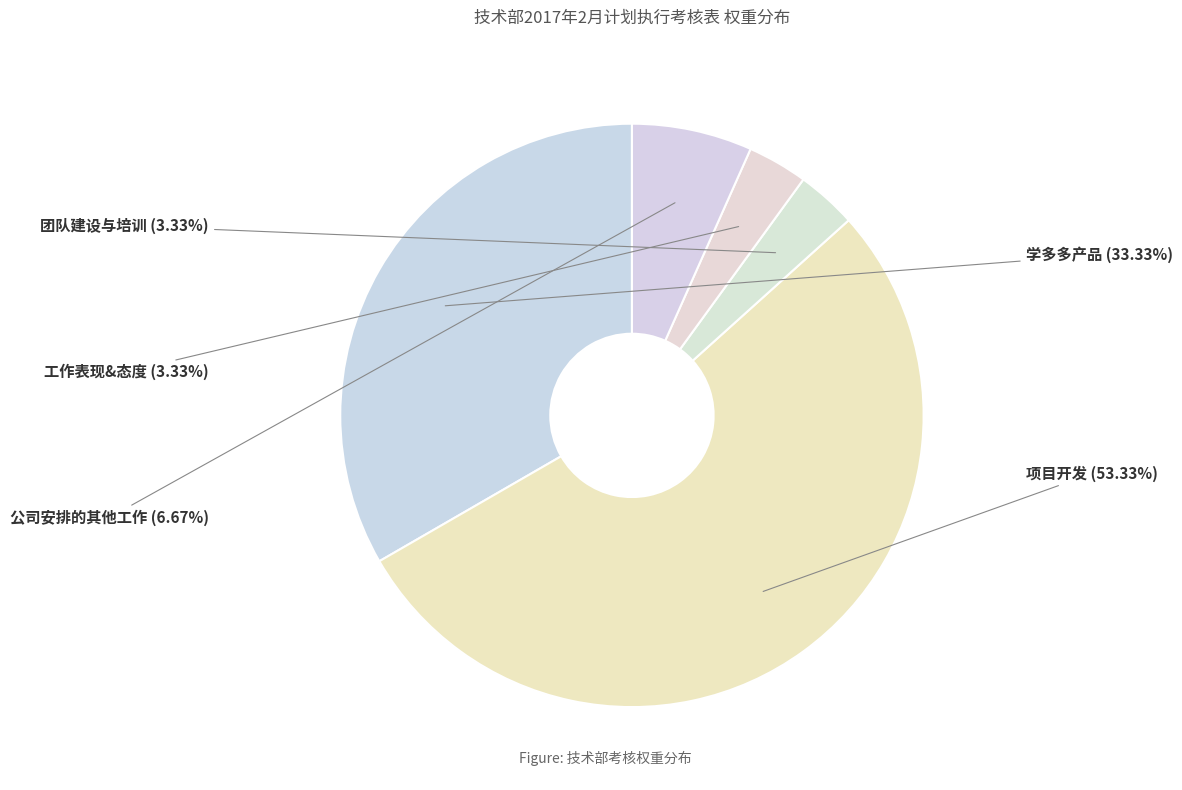

Is there any slice that represents more than half of the pie?

Yes